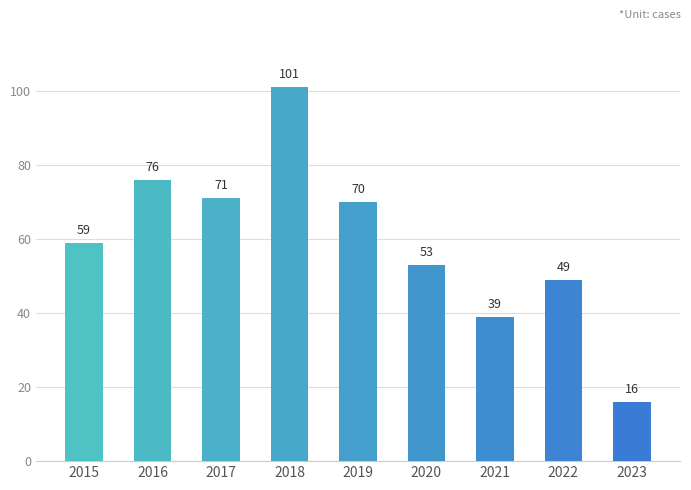

Is it true that the value at 2019 is 70?

True